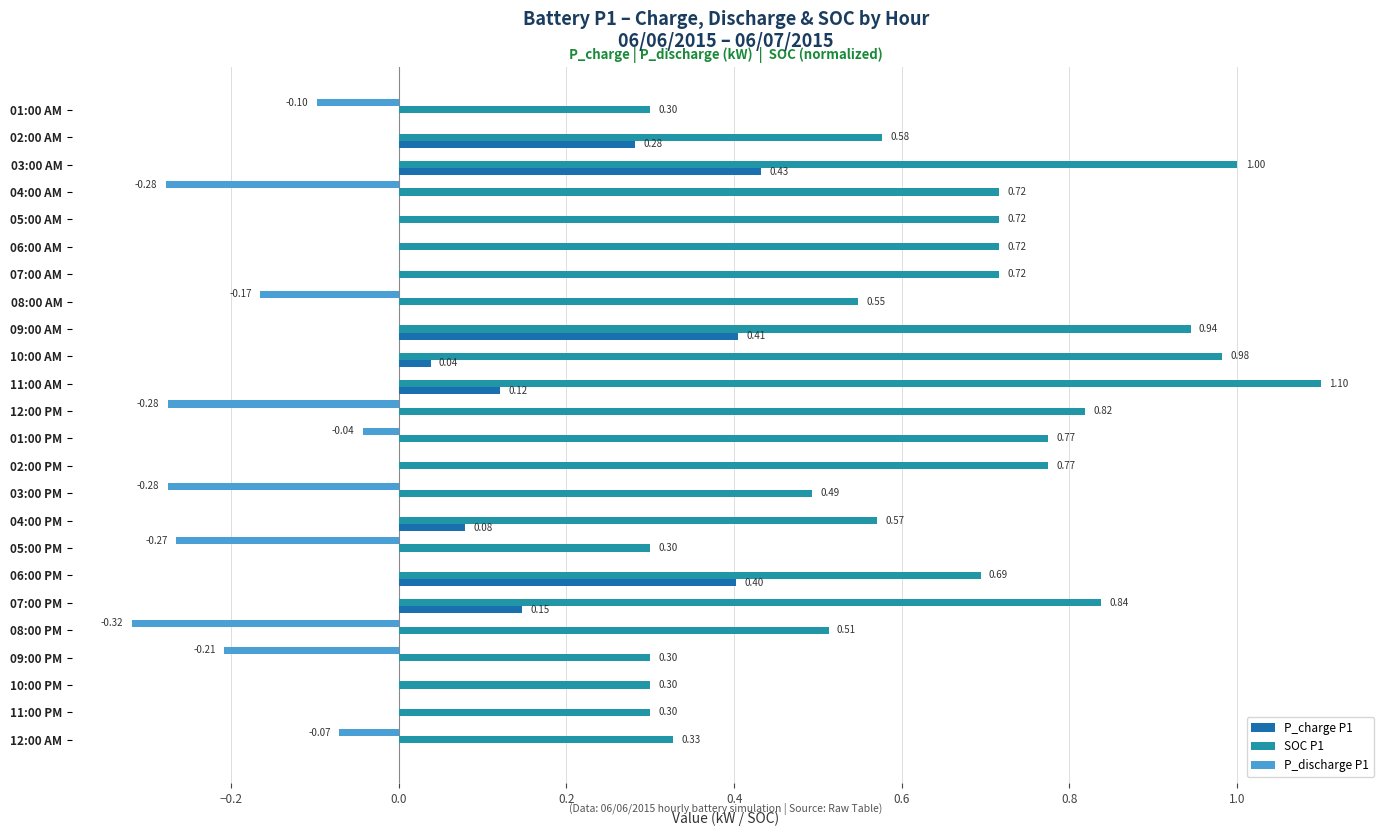

At which category is the sum across all series the highest?

03:00 AM